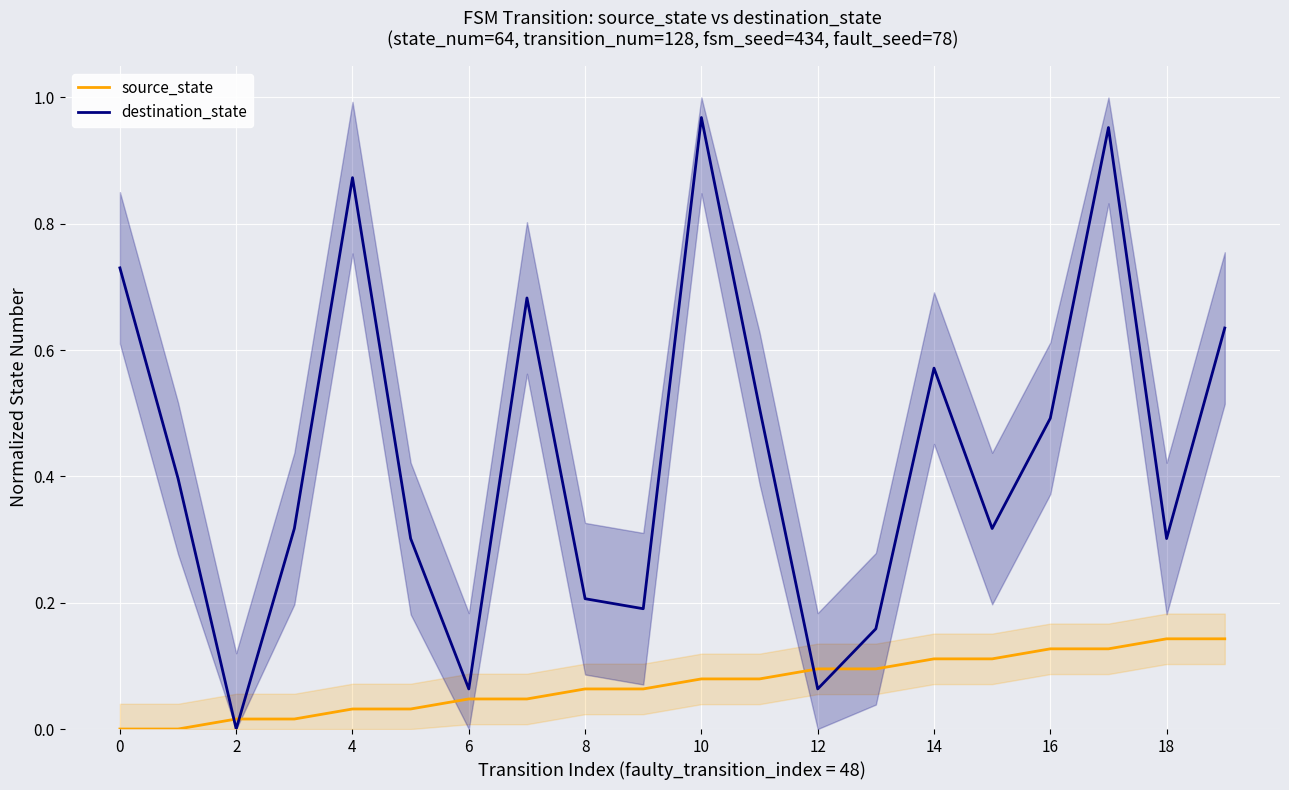

Which series has the largest total across all categories?

destination_state